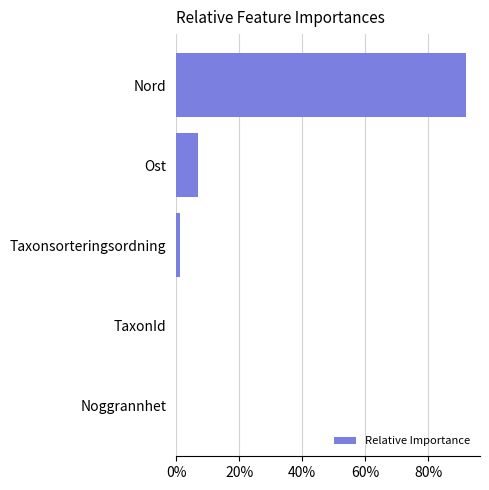

Which has a higher value, Noggrannhet or Ost?

Ost